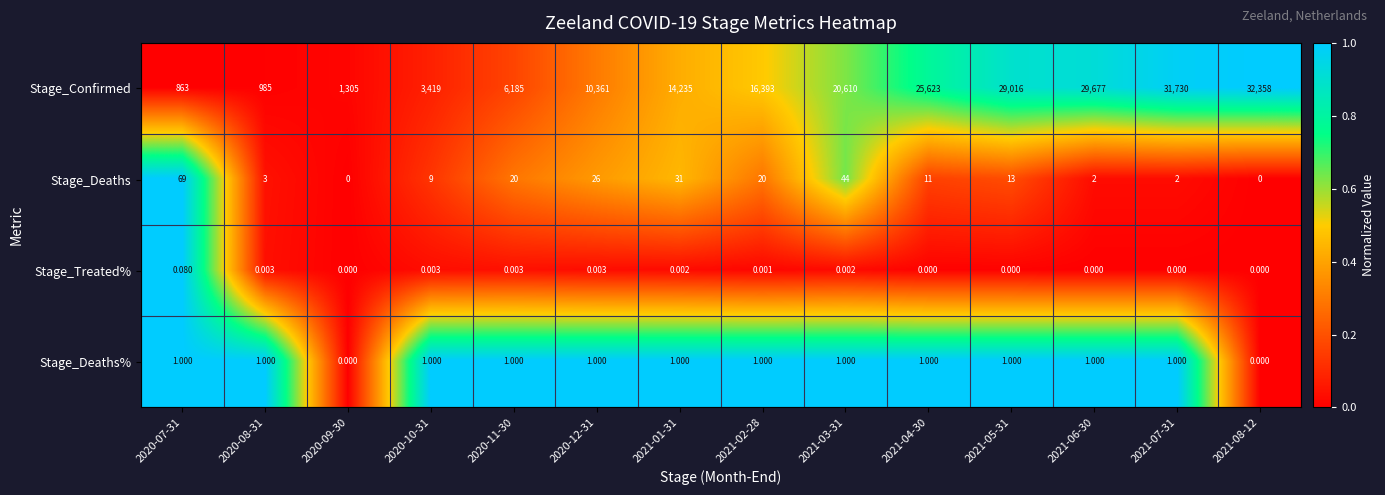

Is the value of Stage_Treated% at 2020-08-31 greater than the value of Stage_Deaths% at 2021-04-30?

No